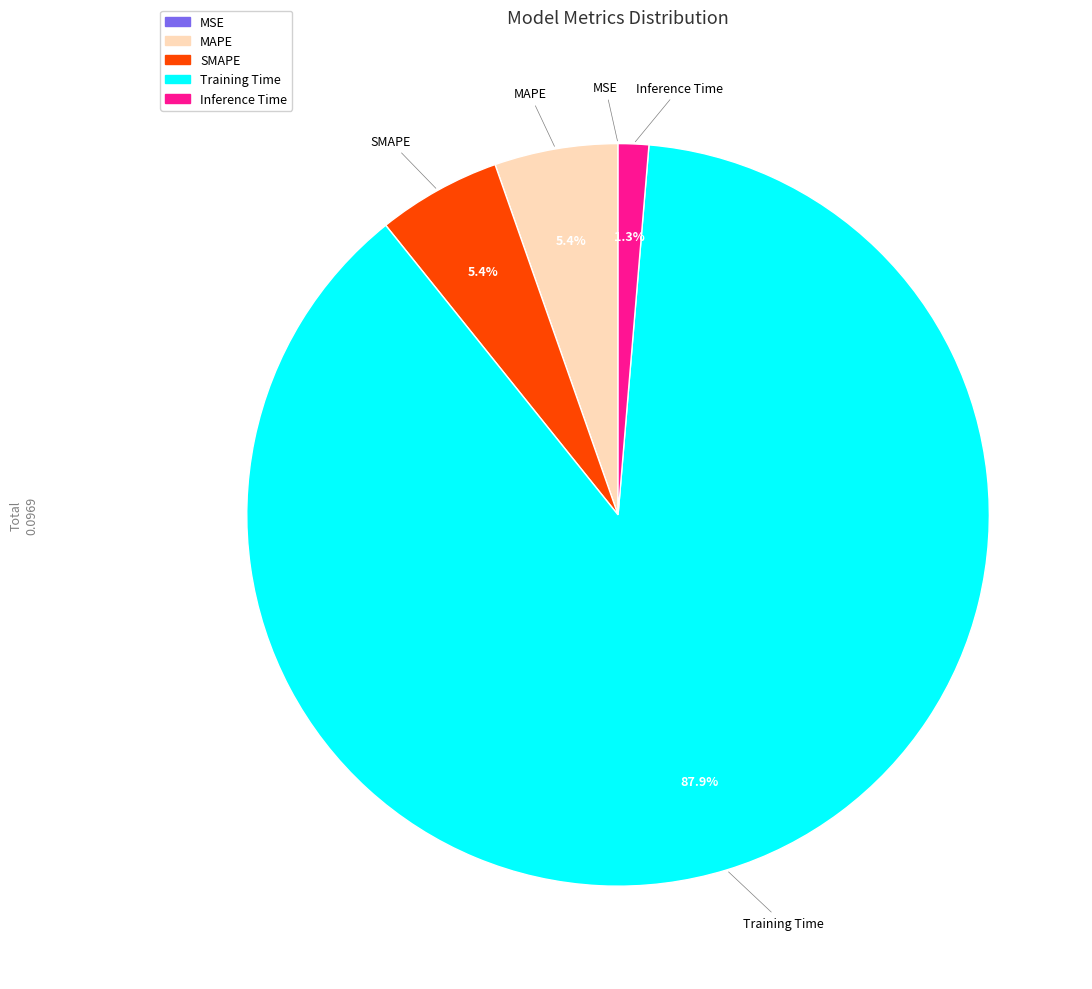

Does SMAPE account for over 50% of the chart?

No